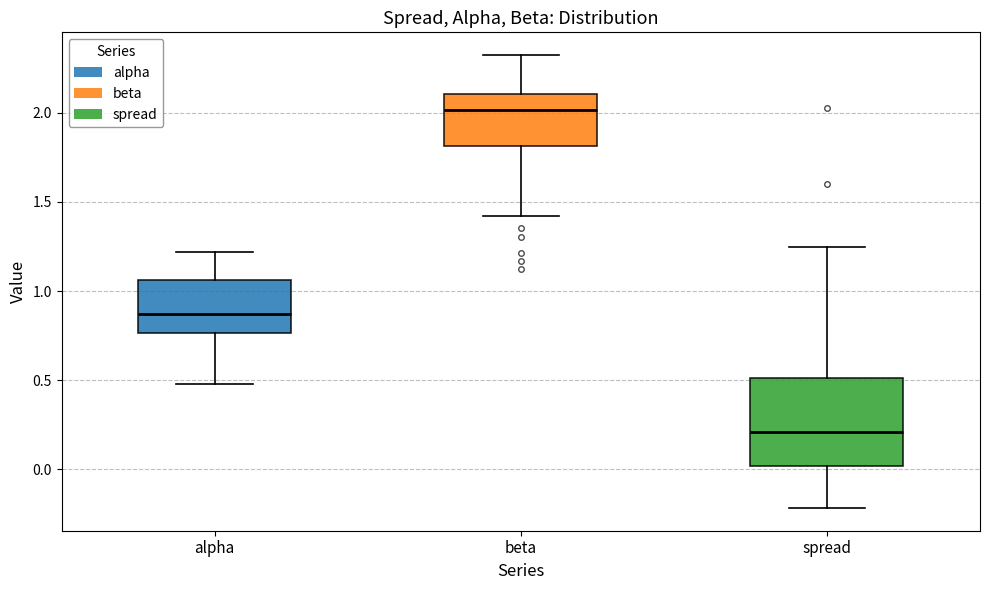

Reading left to right, transcribe this box plot: for each box, give where its median line is, the range the box spans, and where its two whiskers end, as read against the y-axis. The values are not printed on the chart, so give them approximately, as read against the axis.

alpha: median 0.85, box 0.75 to 1.05, whiskers 0.50 to 1.20
beta: median 2.00, box 1.80 to 2.10, whiskers 1.40 to 2.30
spread: median 0.20, box 0.00 to 0.50, whiskers -0.20 to 1.25